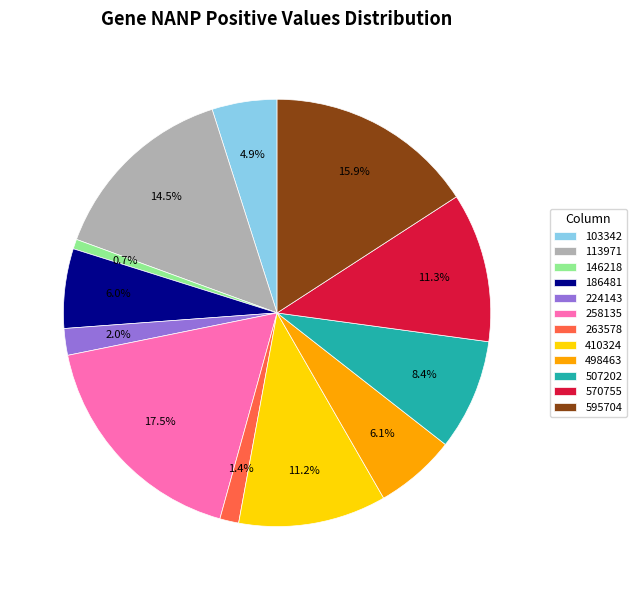

To the nearest percent, what is the difference between the largest and smallest slice percentages?

17%